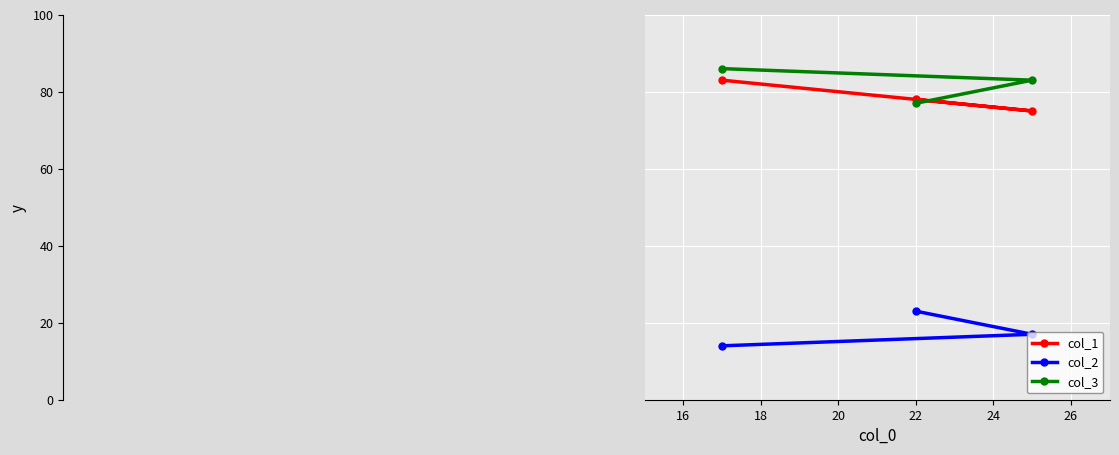

Reading left to right, extract all data points from this chart.

col_1: 83	78	75
col_2: 14	23	17
col_3: 86	77	83